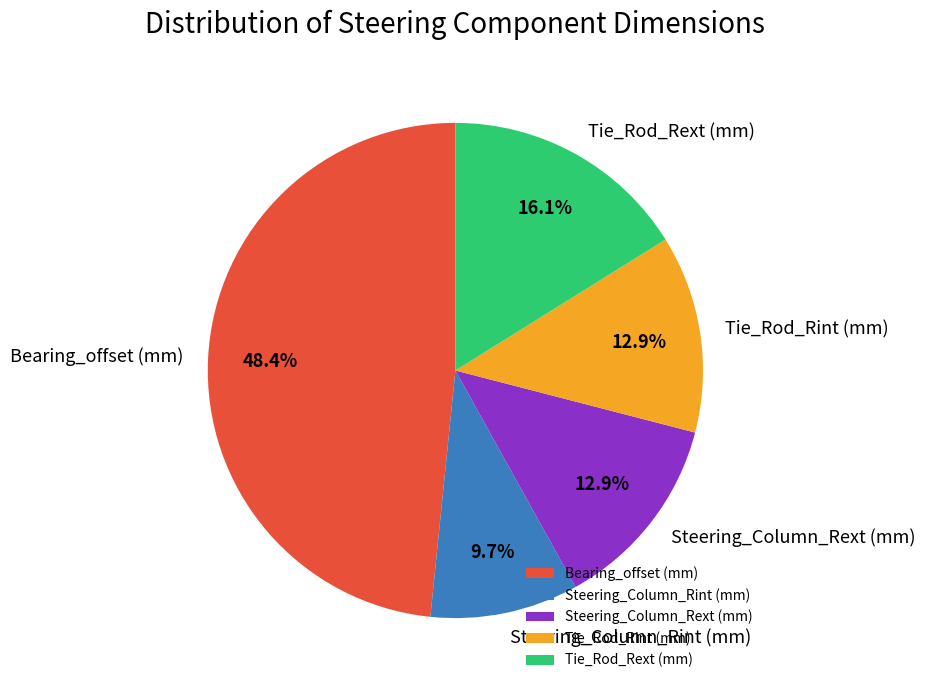

What percentage is the Steering_Column_Rint (mm) slice, to the nearest percent?

10%